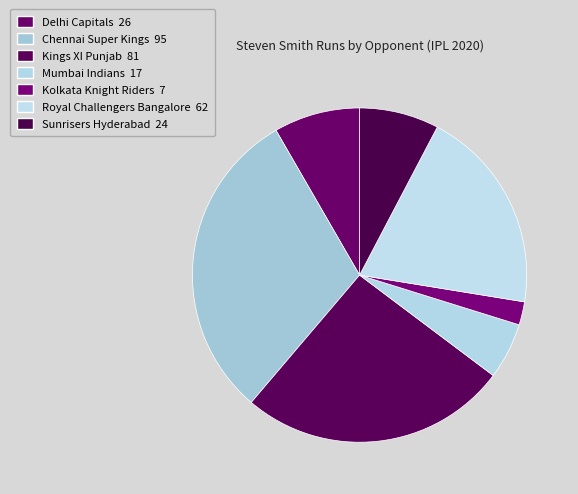

To the nearest percent, what is the combined percentage of Delhi Capitals and Royal Challengers Bangalore?

28%